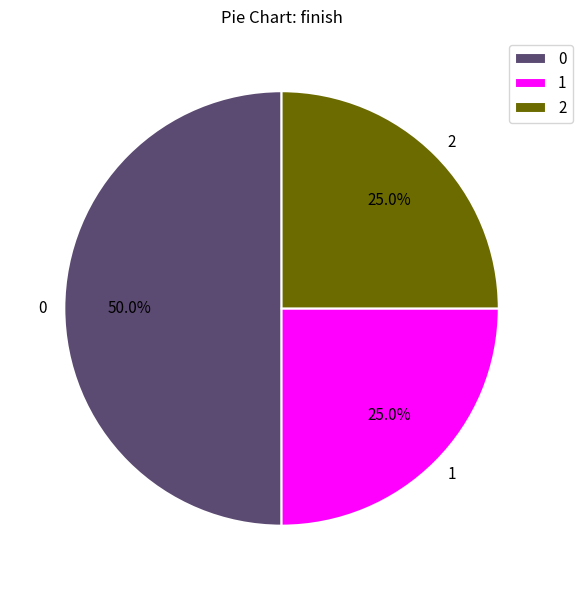

To the nearest percent, what percentage of the pie is 2?

25%